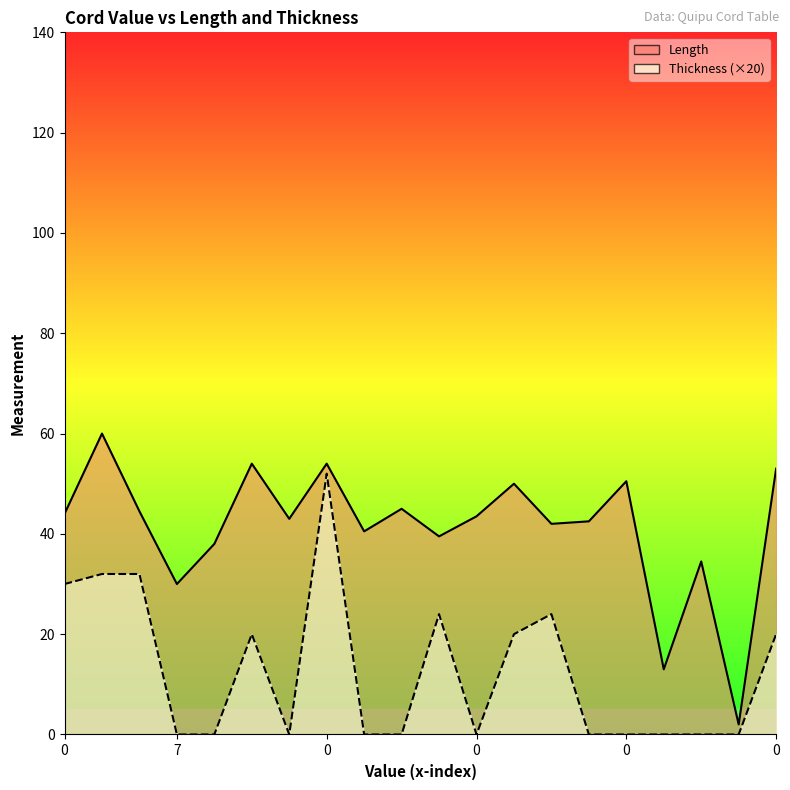

The Length series shows 77.5 at 12. True or false?

False